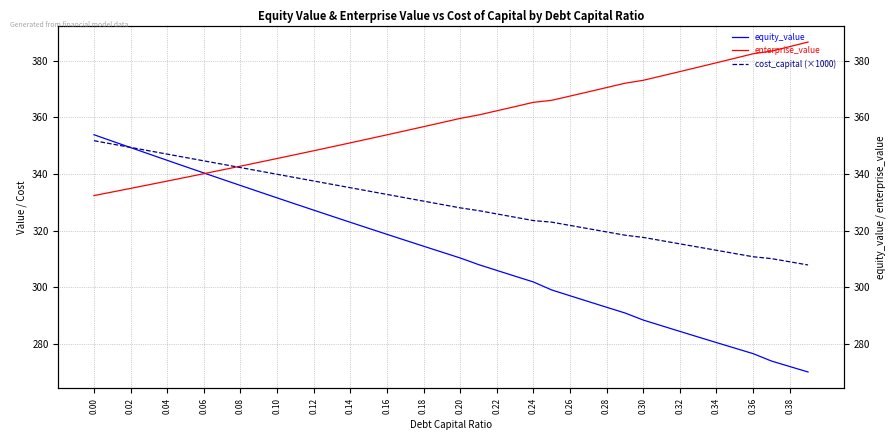

How many times do enterprise_value and cost_capital (×1000) cross each other?

1